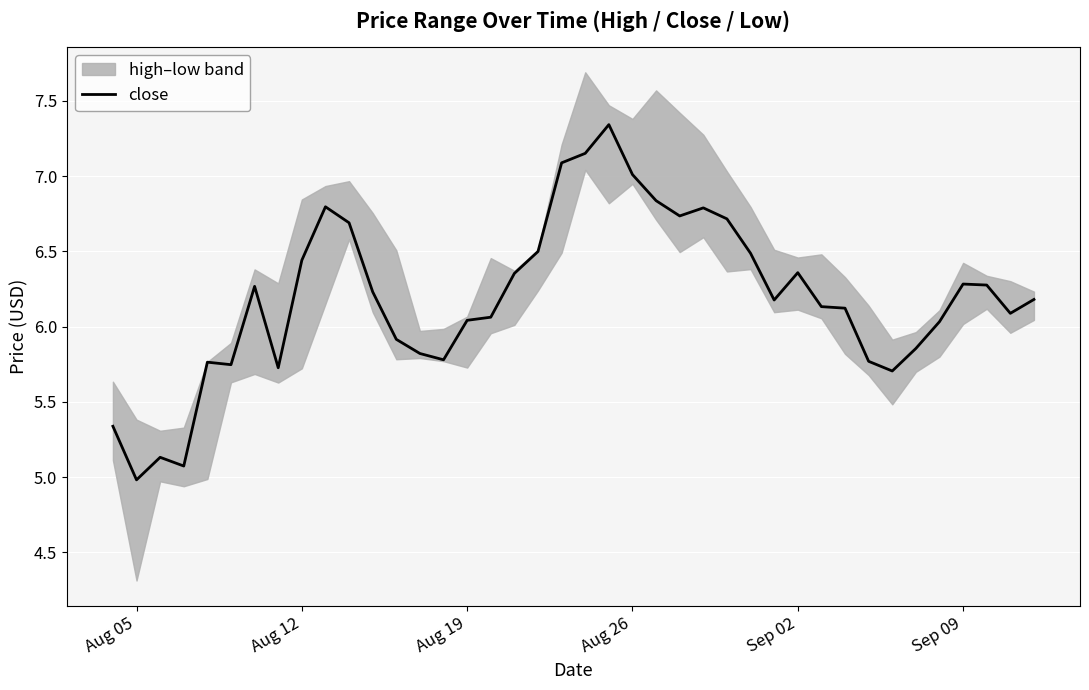

At which label does close reach its minimum?

Aug 05